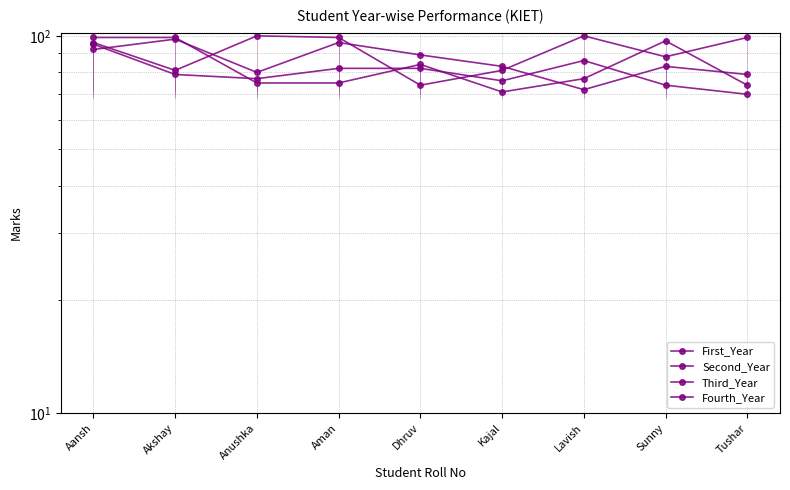

How many series are shown in this chart?

4